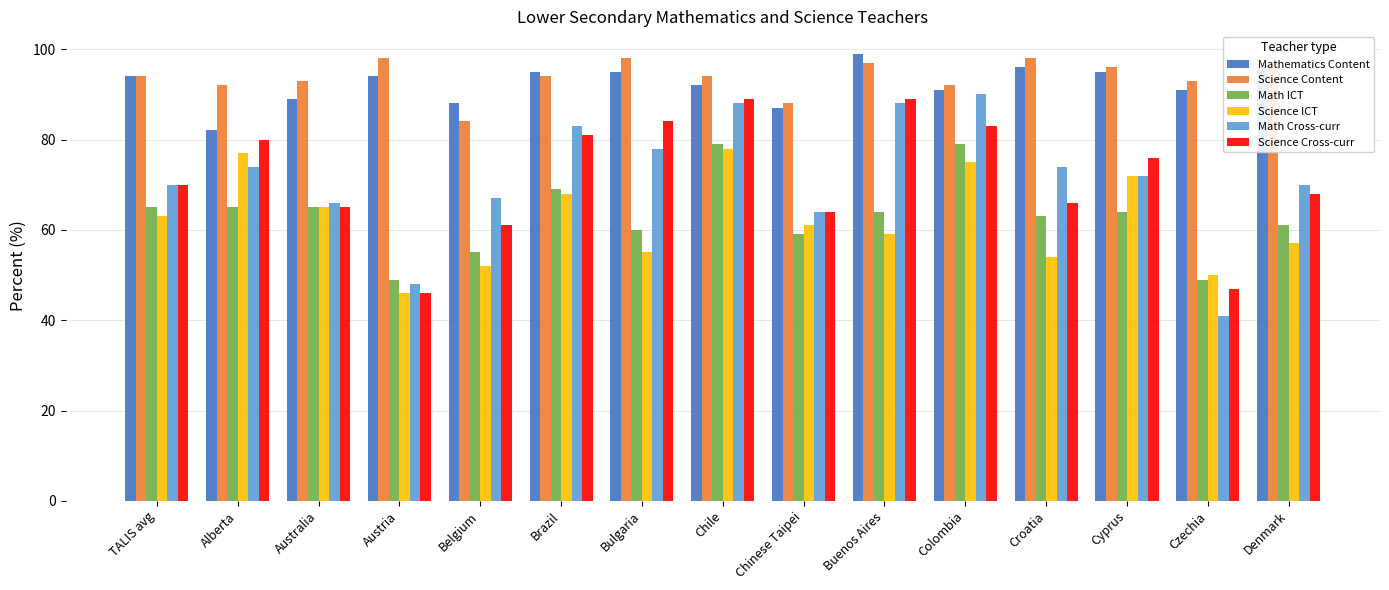

Between Bulgaria and Chile, which series saw the biggest shift?

Science ICT